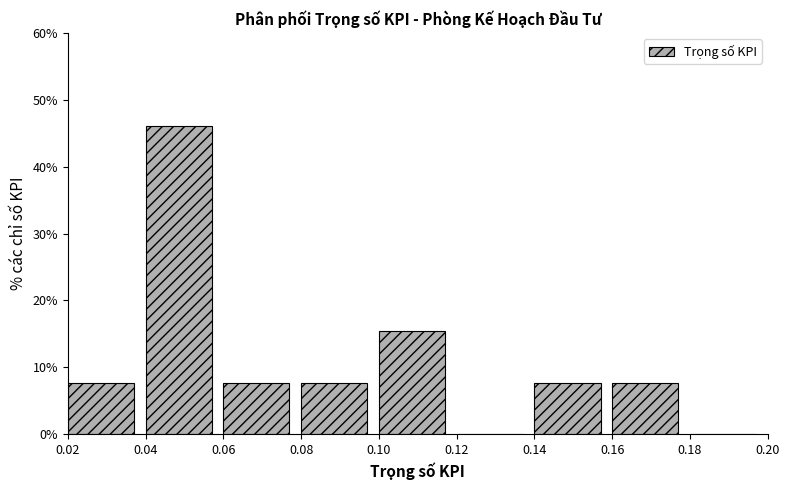

Which range on the x-axis has the tallest bar?

0.04 to 0.06